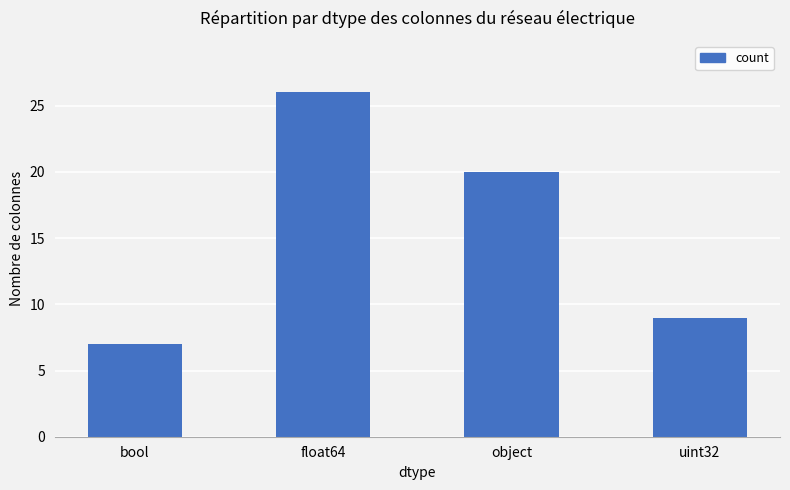

Reading right to left, what are all the values shown in this chart?

9	20	26	7